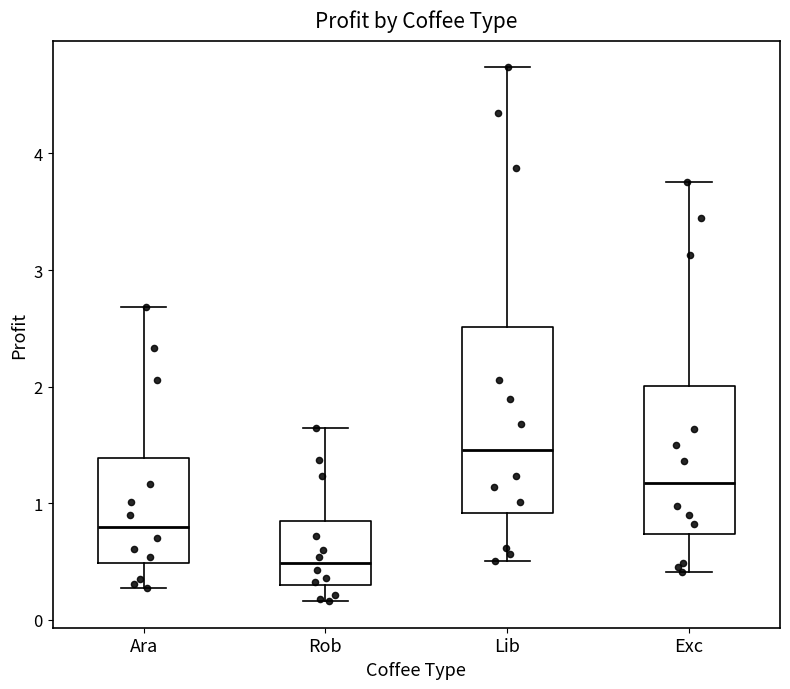

Comparing the boxes themselves (not the whiskers), which one is the tallest?

Lib